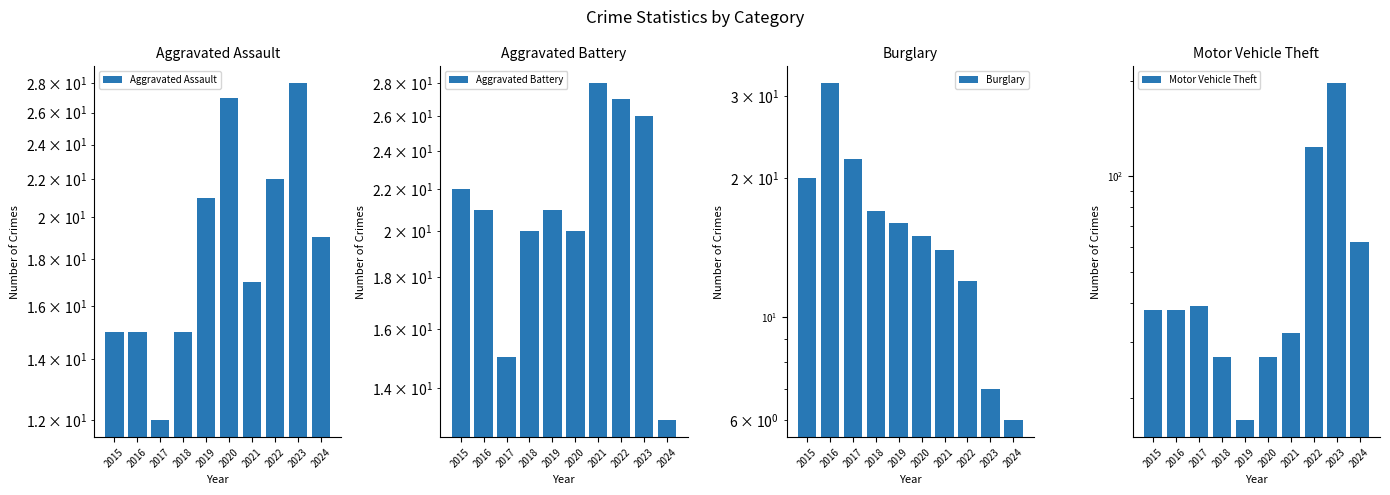

At which category does the chart reach its minimum across all series?

2024